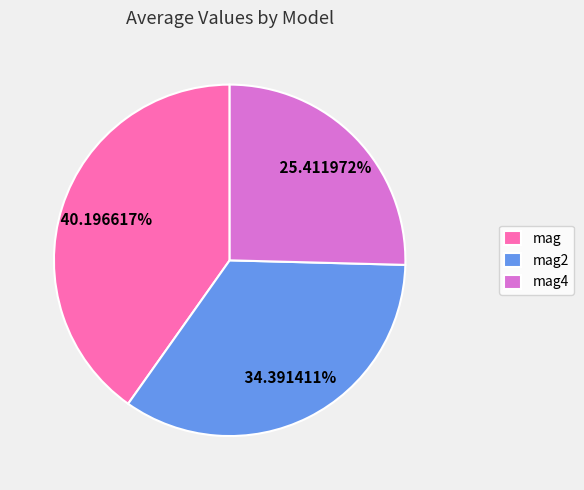

Does any single category account for the majority?

No